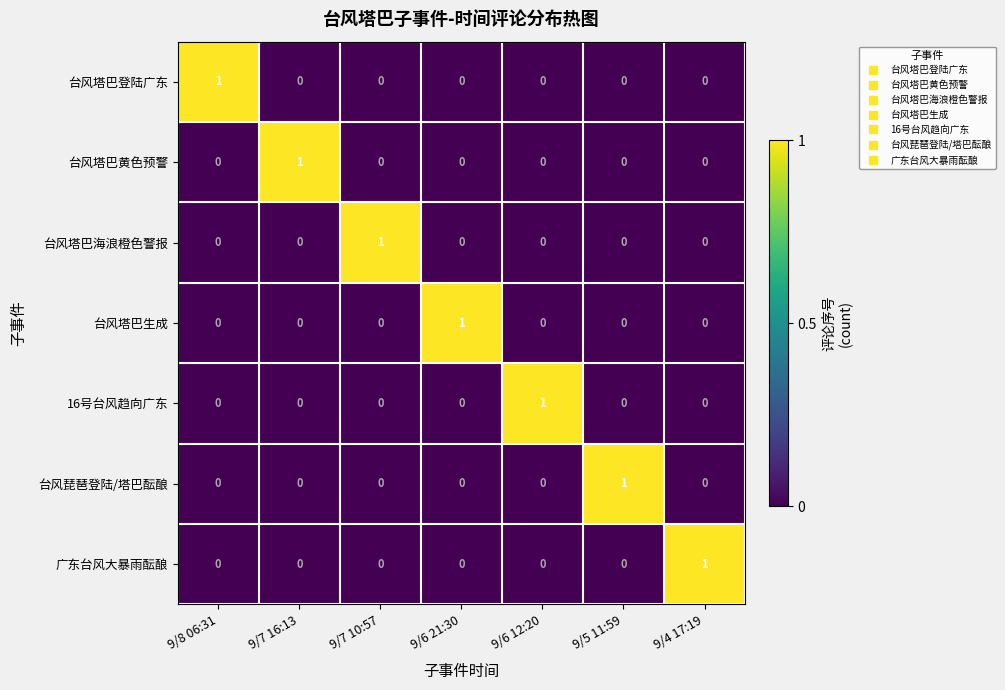

True or false: 16号台风趋向广东 has a value of 0 at 9/7 10:57.

True